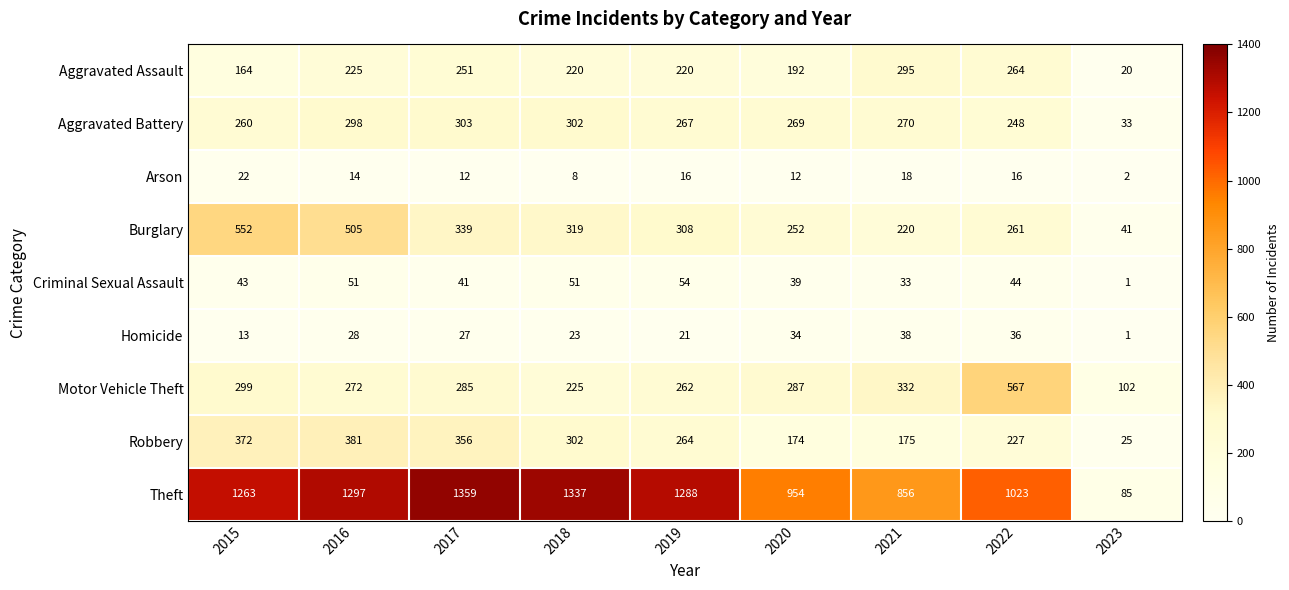

Is the value of Burglary at 2018 greater than the value of Homicide at 2017?

Yes